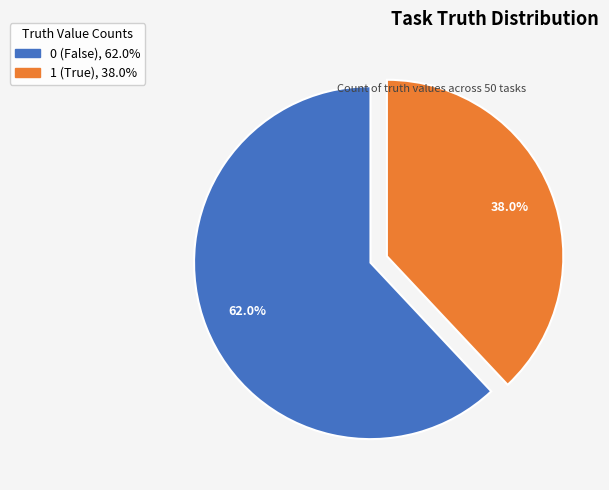

What is the smallest slice in the pie chart?

1 (True), 38.0%